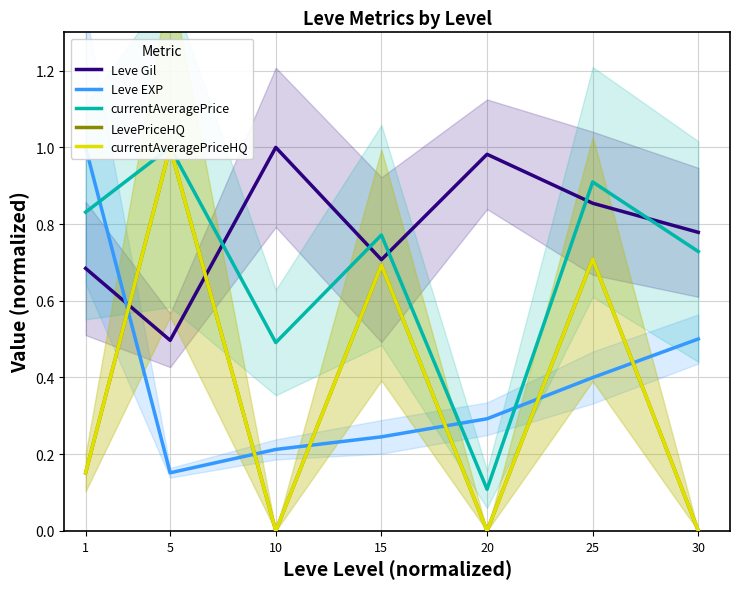

Between 5 and 30, which series saw the biggest shift?

LevePriceHQ